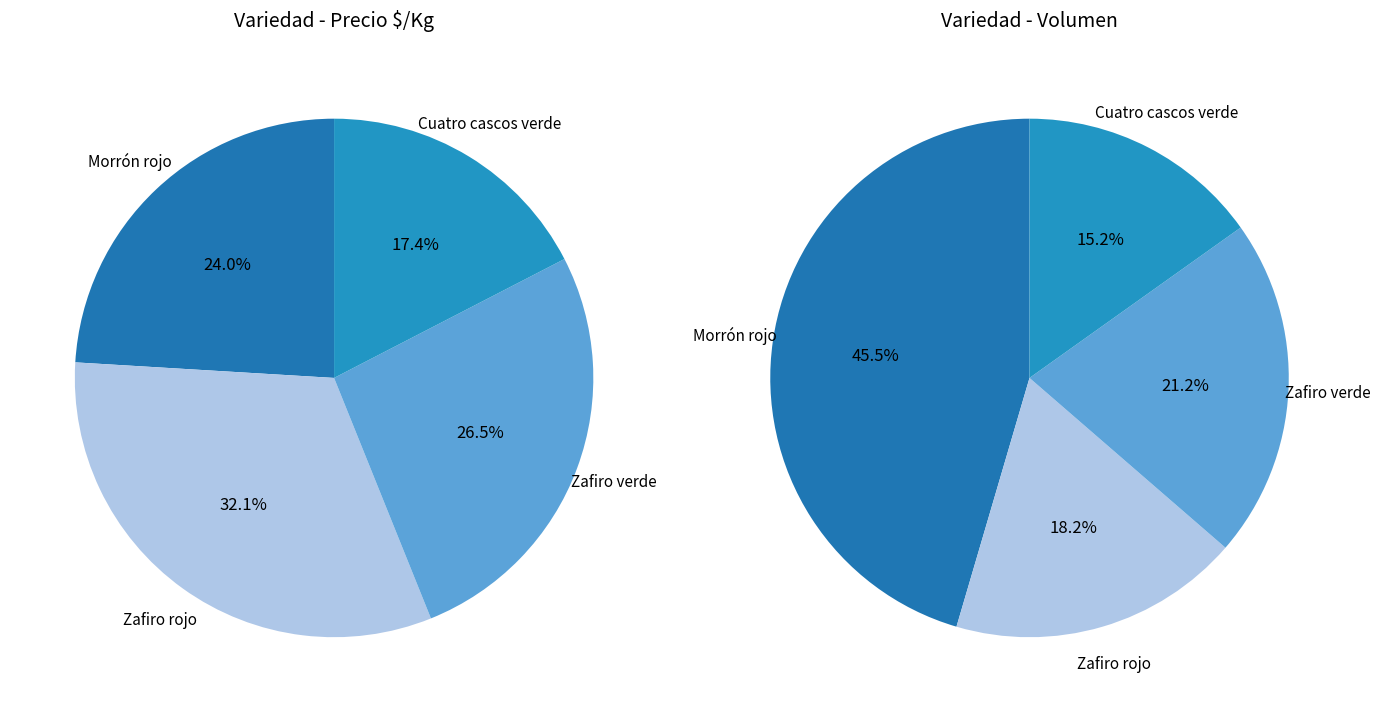

Which category has the smallest portion of the pie?

Cuatro cascos verde